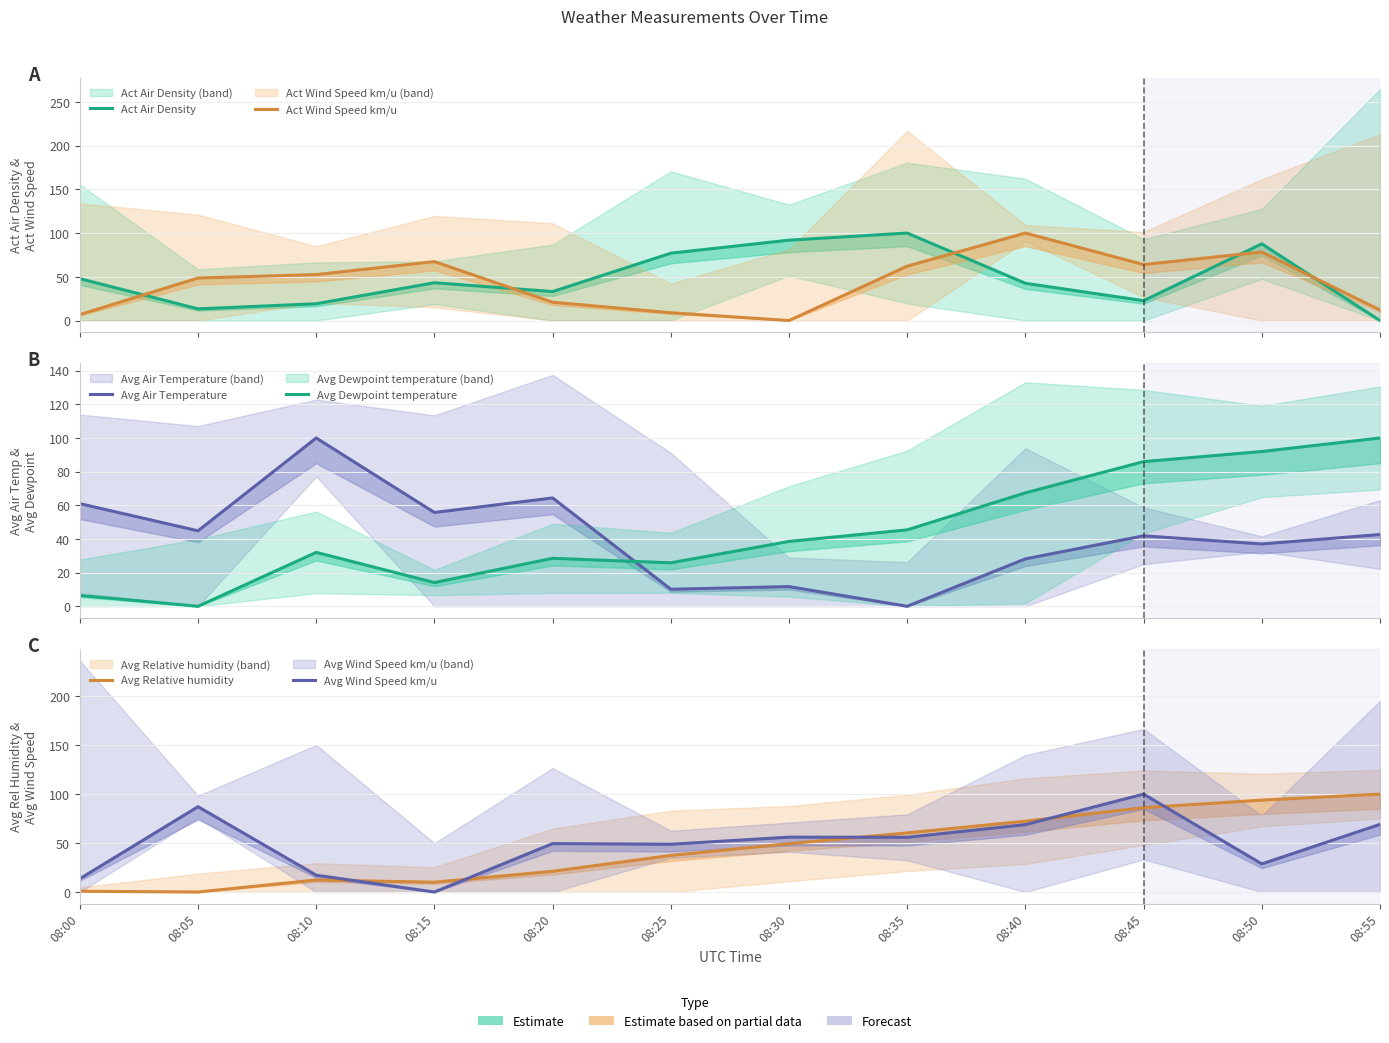

What is the total value across all series at 08:35?

323.9